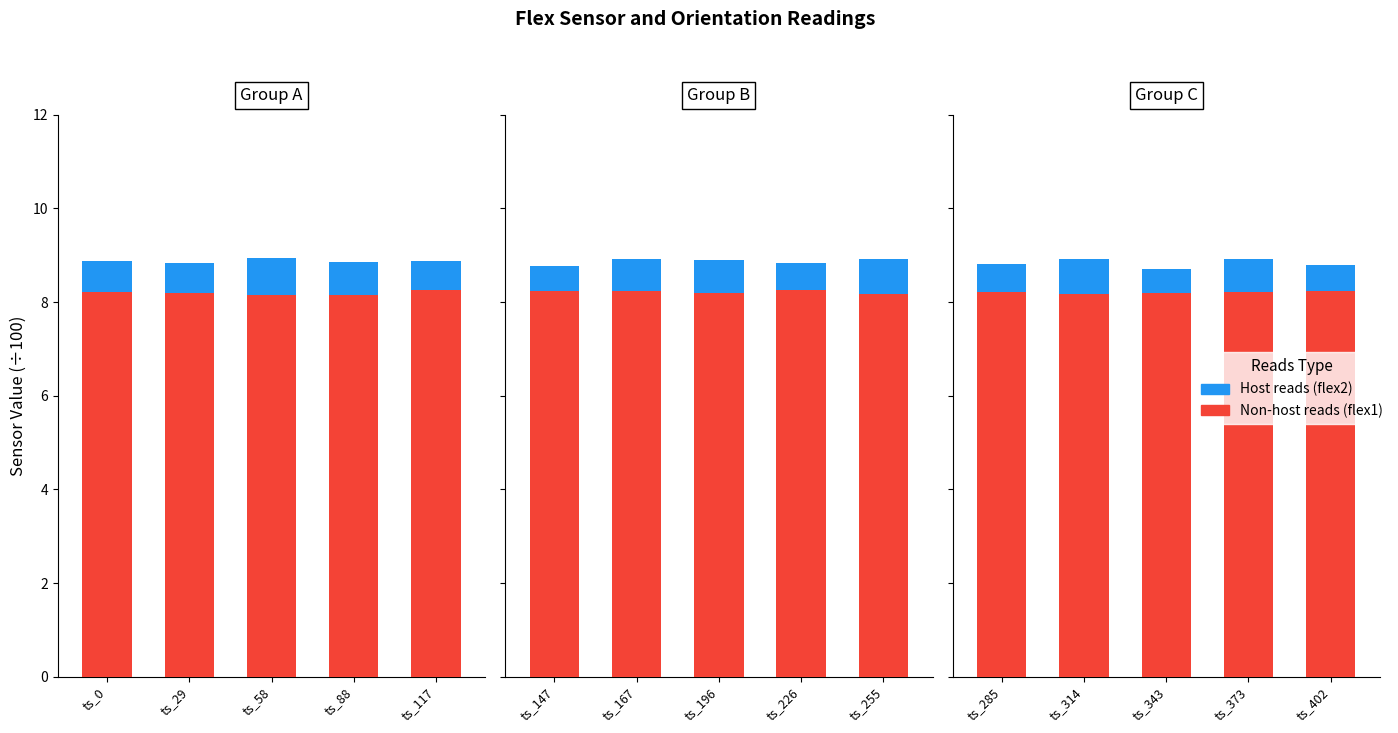

List the series in order of their peak value, lowest first.

Host reads, Non-host reads